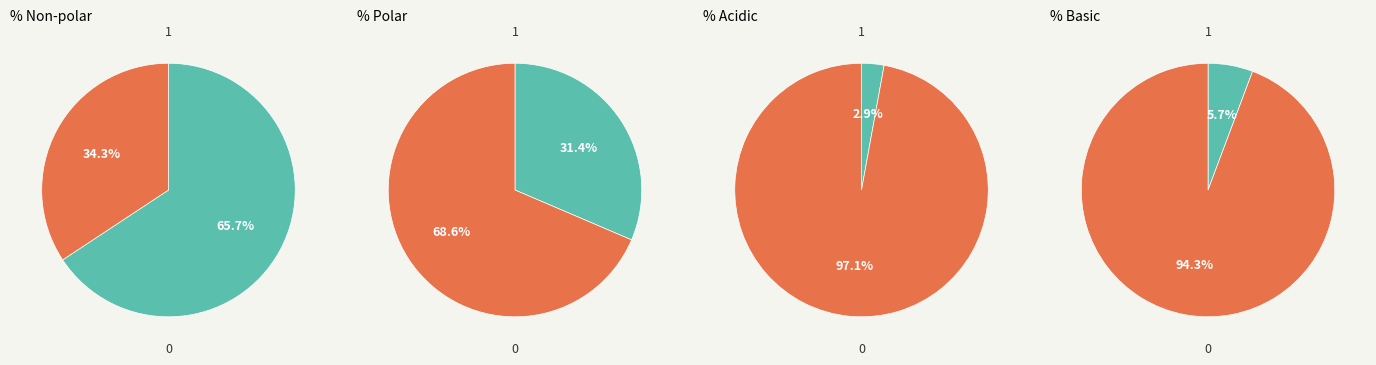

True or false: 1 accounts for 66% of the total.

True